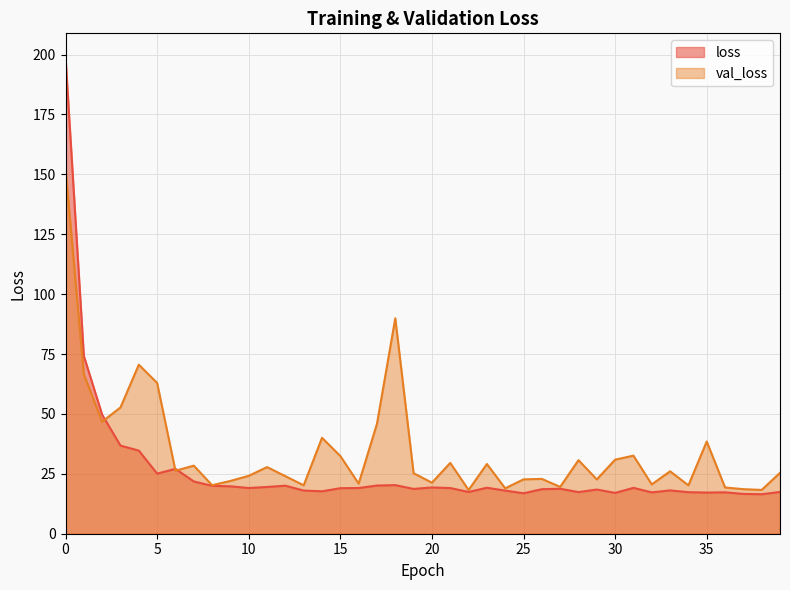

List the series in order of their overall mean, highest first.

val_loss, loss